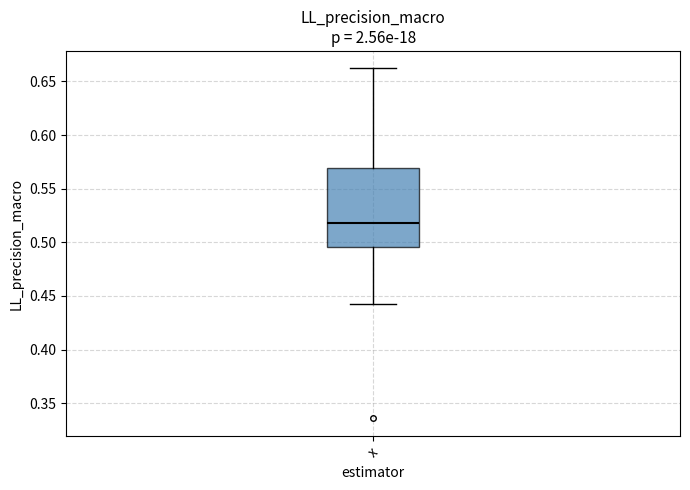

Where does the lower whisker of the box for x end on the y-axis? The values are not printed on the chart, so give them approximately, as read against the axis.

0.440